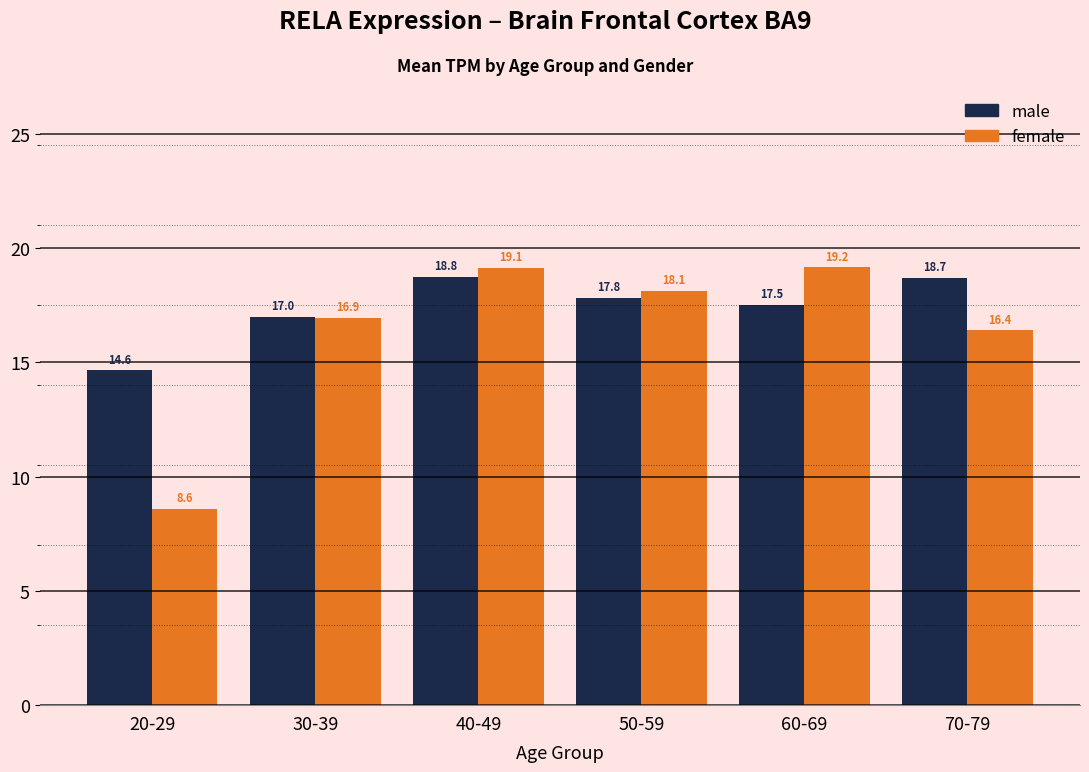

Where is male nearest to the value 16?

30-39